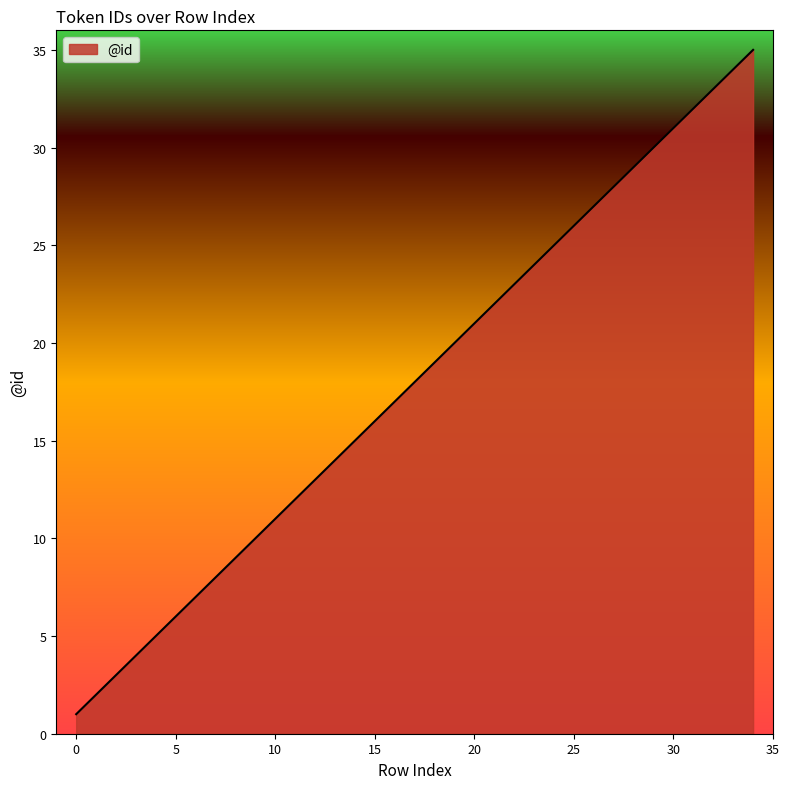

What is the minimum value shown in the chart?

1